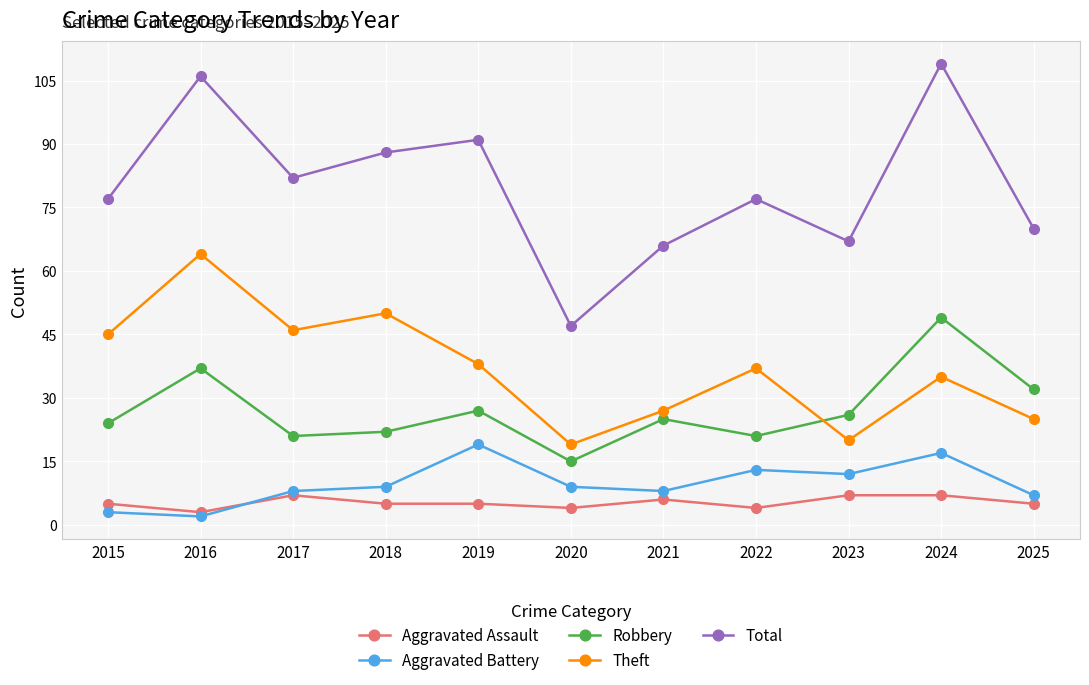

Reading left to right, transcribe all the data shown in this chart.

Aggravated Assault: 5	3	7	5	5	4	6	4	7	7	5
Aggravated Battery: 3	2	8	9	19	9	8	13	12	17	7
Robbery: 24	37	21	22	27	15	25	21	26	49	32
Theft: 45	64	46	50	38	19	27	37	20	35	25
Total: 77	106	82	88	91	47	66	77	67	109	70